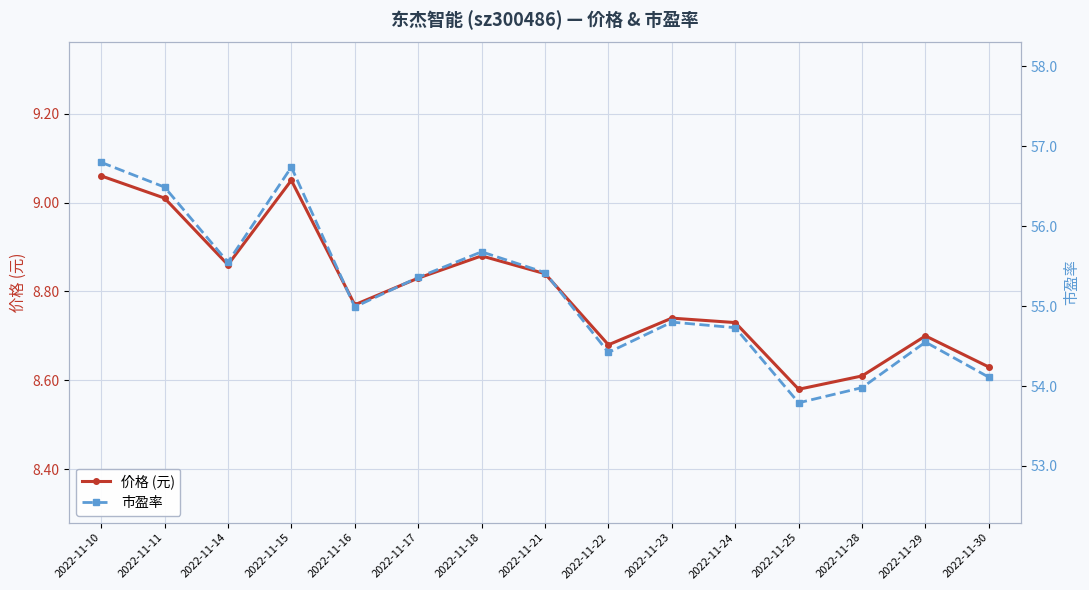

True or false: 价格 (元) and 市盈率 cross at least once.

False